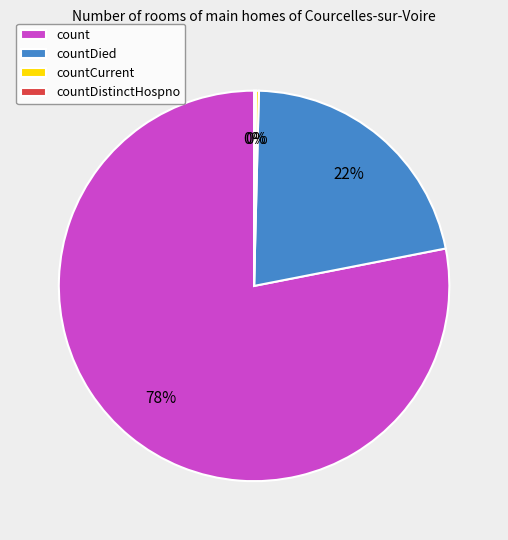

To the nearest percent, what is the combined percentage of count and countDied?

100%